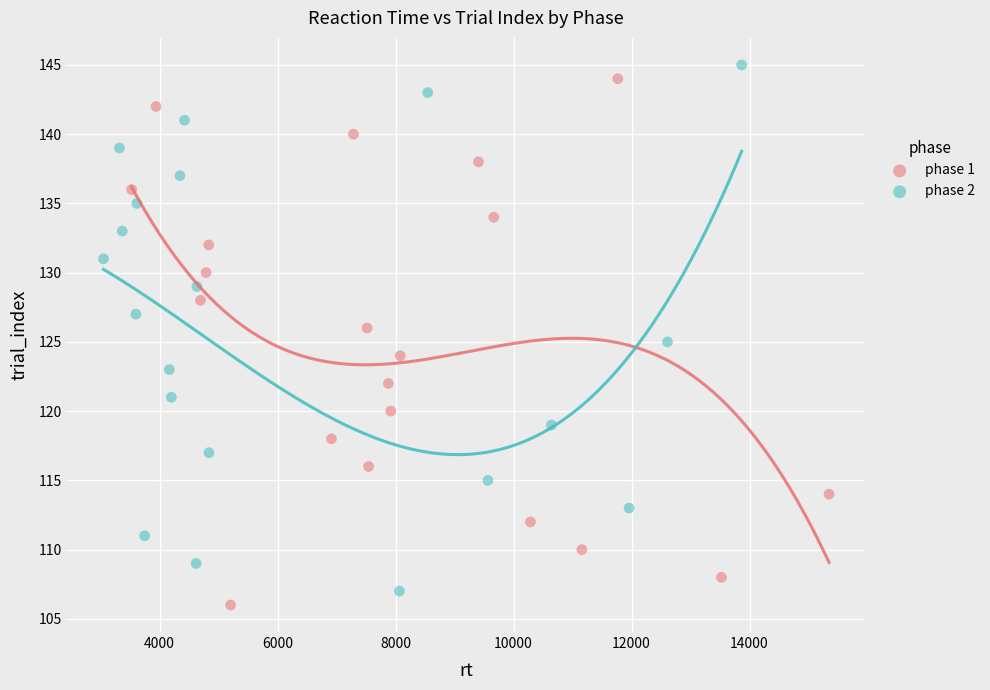

What are all the series names shown in the legend?

phase 1, phase 2